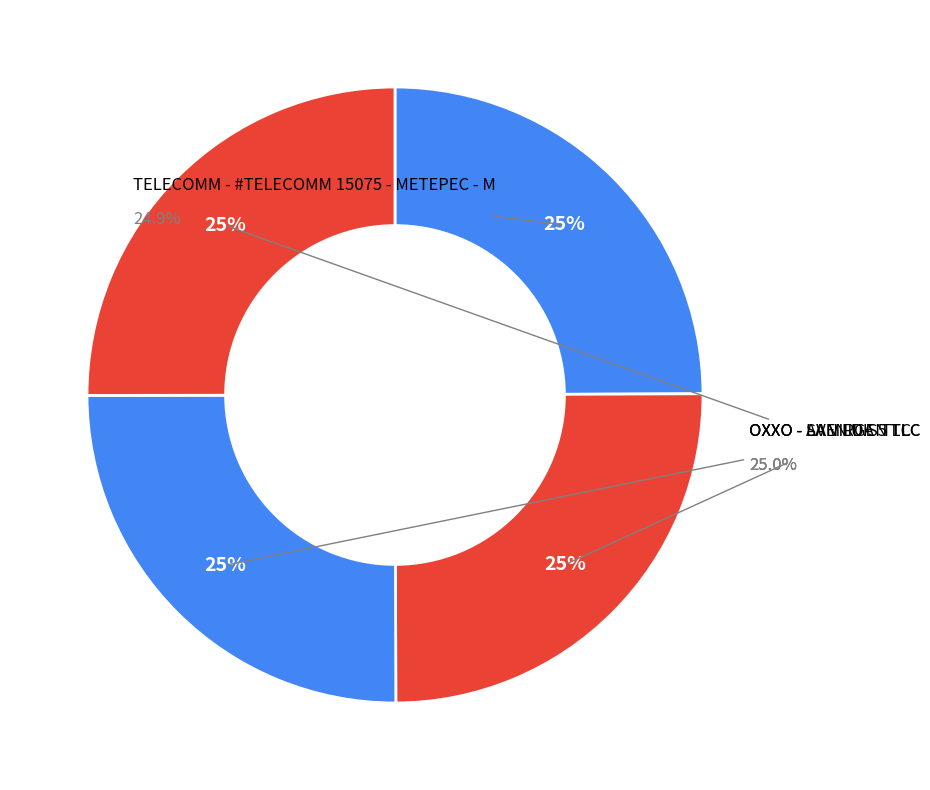

Which category has the biggest portion of the pie?

OXXO - LA VIRGEN TLC